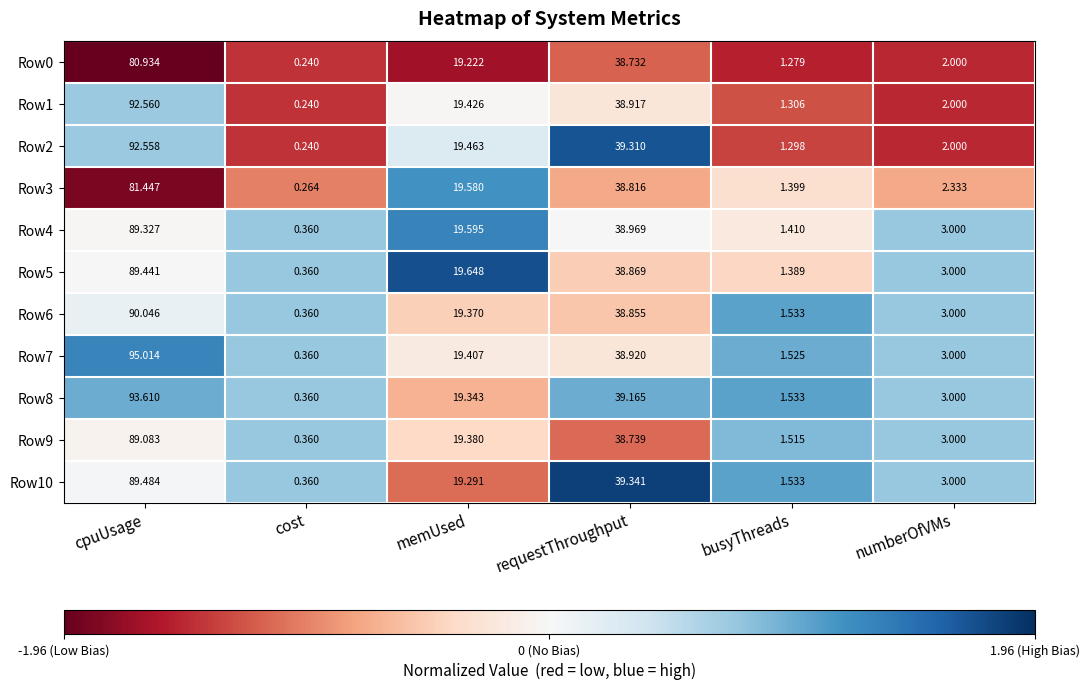

Where is Row6 nearest to the value 45?

requestThroughput